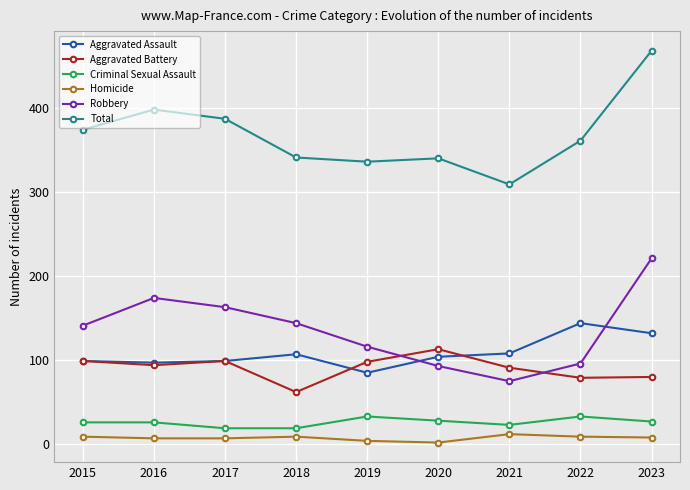

What is the total value across all series at 2022?

722